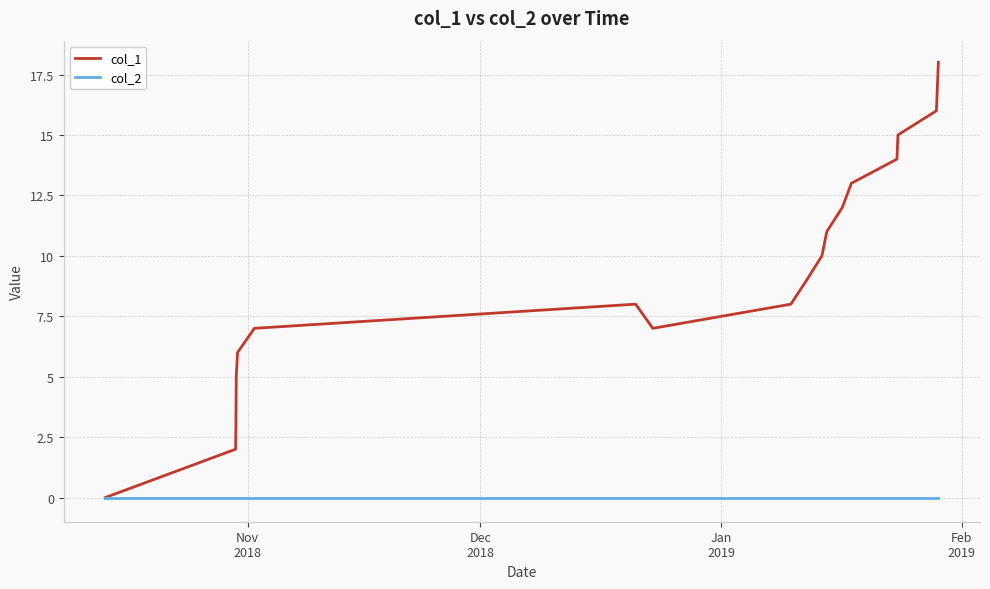

Which series has the largest total across all categories?

col_1